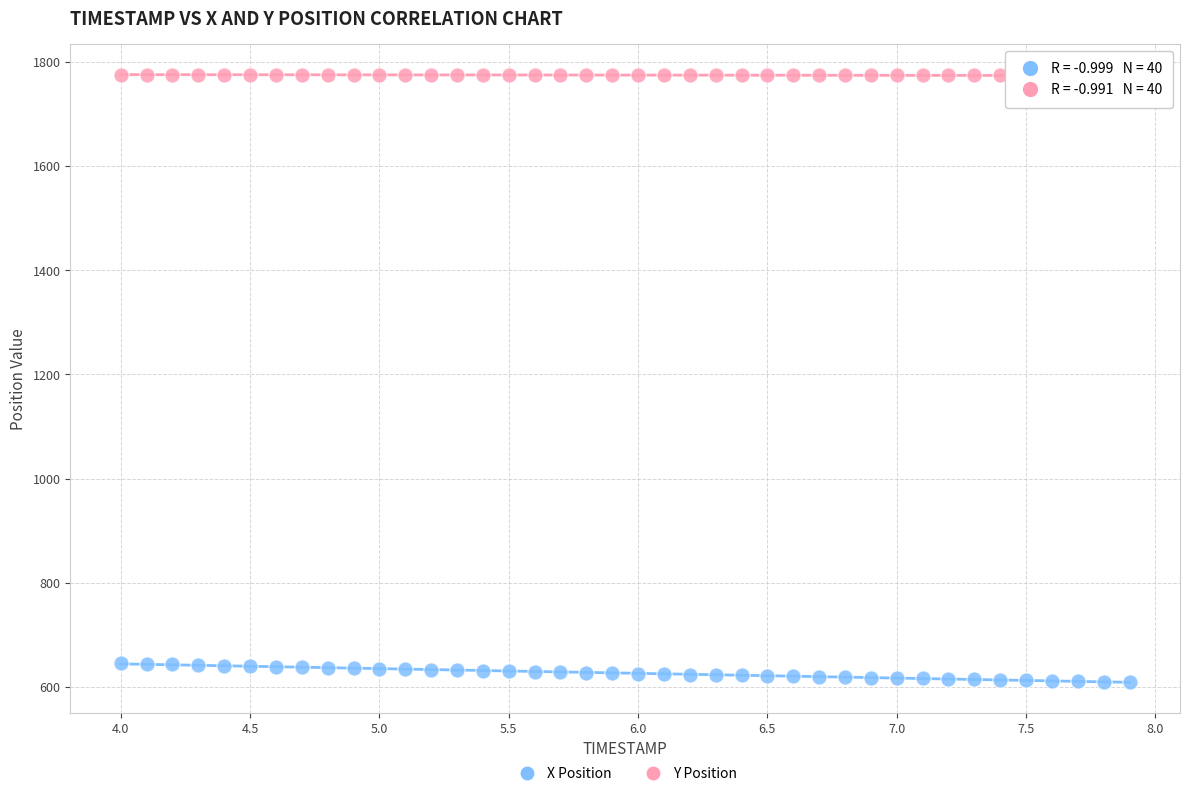

Which series has the widest spread of Y values?

X Position